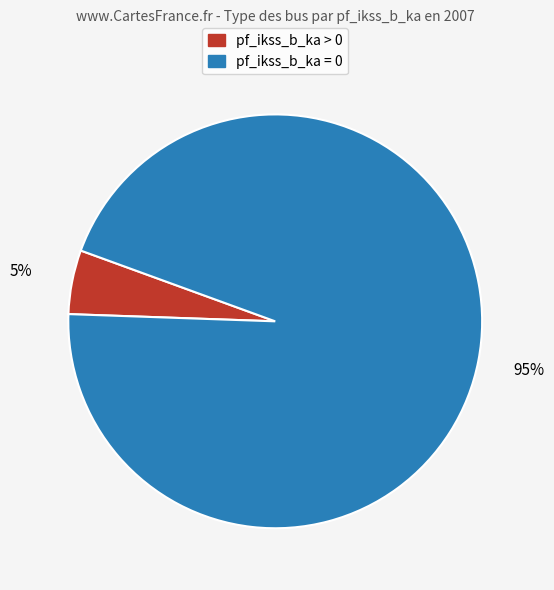

Approximately how many times larger is the value at pf_ikss_b_ka = 0 compared to pf_ikss_b_ka > 0?

19.0